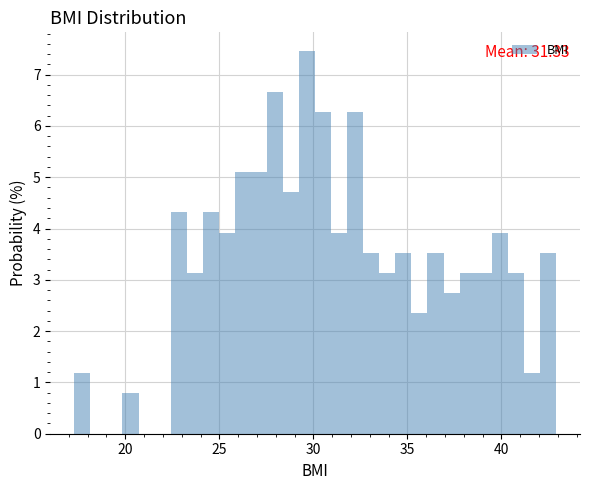

Around what value on the x-axis is the tallest bar? Give the approximate position of its centre, as read against the axis.

29.5